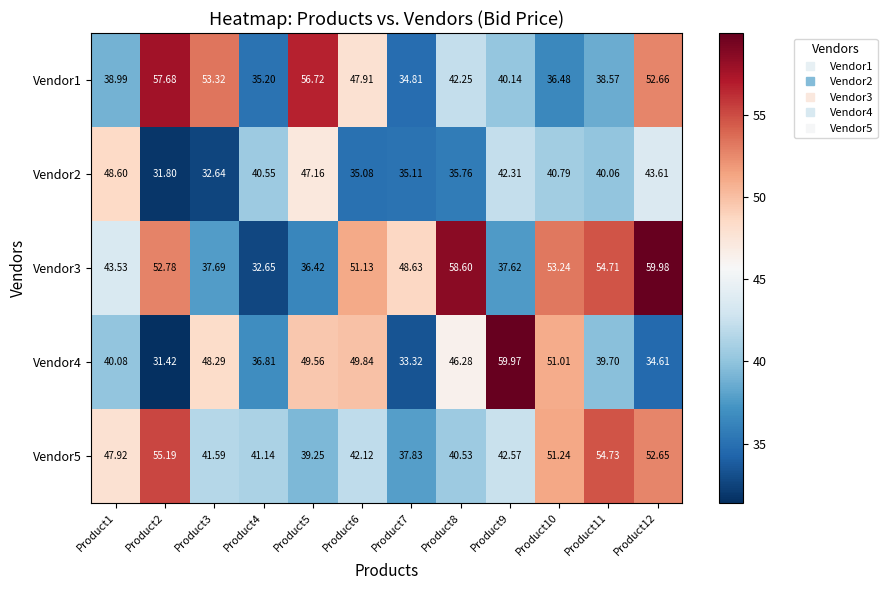

What is the total value across all series at Product7?

189.7